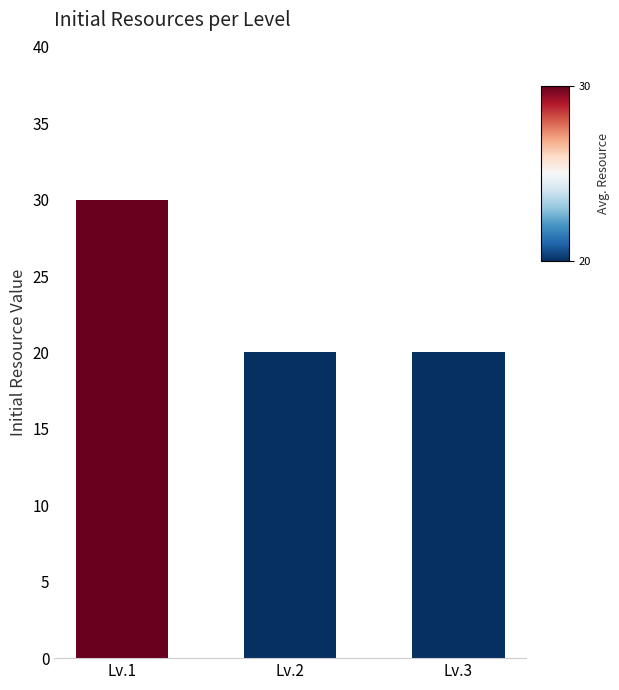

Reading right to left, list all the values displayed in this chart.

Lv.3=20	Lv.2=20	Lv.1=30